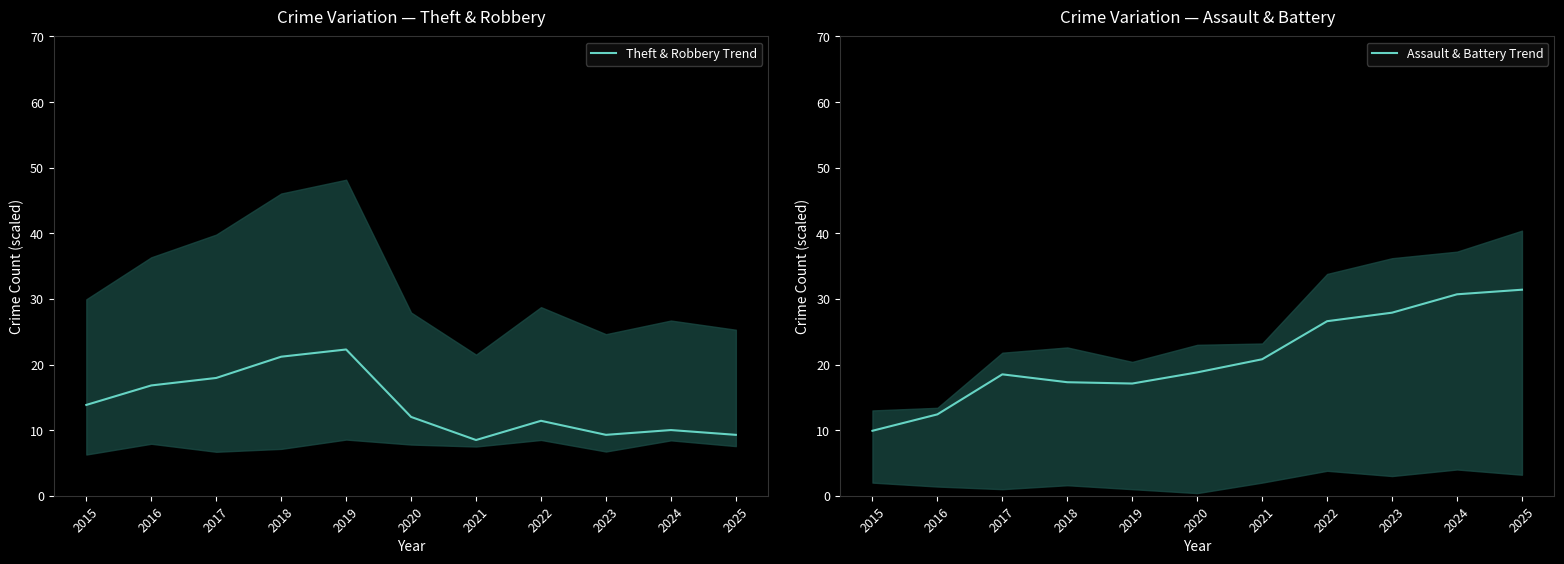

Which has a higher value, 2018 or 2019?

2019